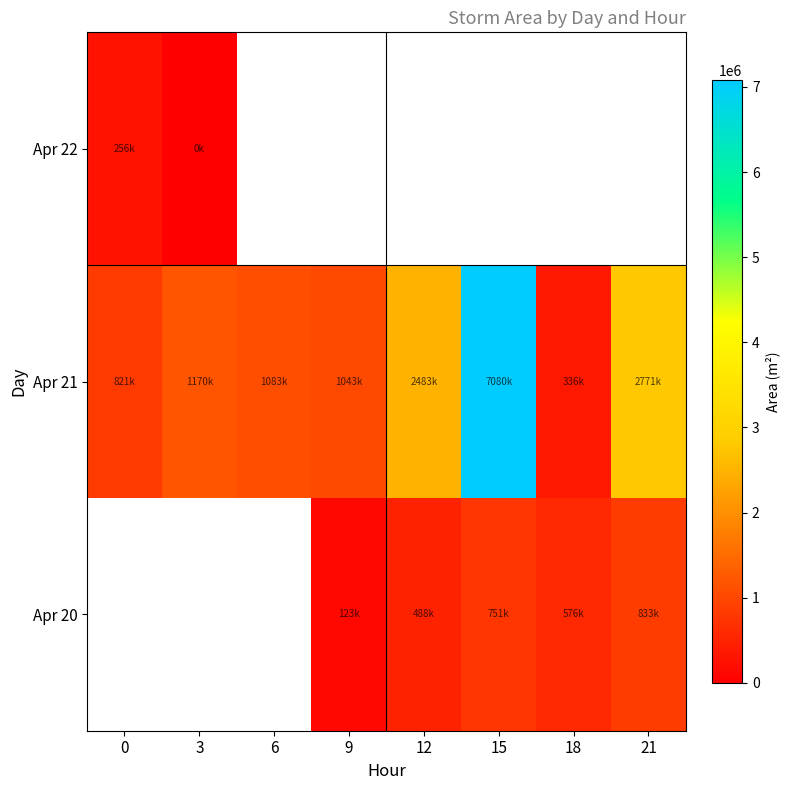

What is the sum of all Apr 21 values?

16790000.0